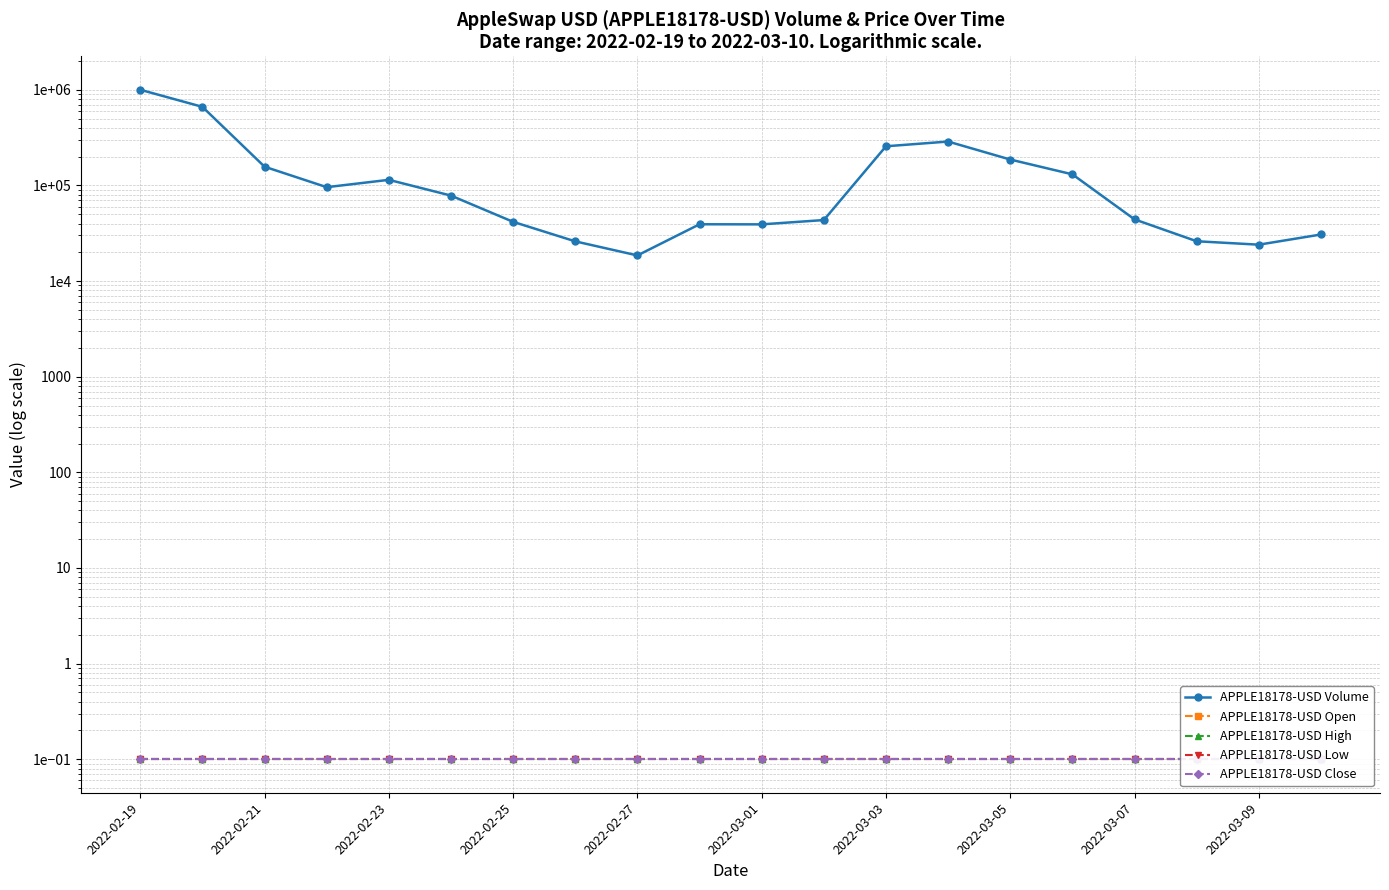

What is the sum of the APPLE18178-USD Low values at 11 and 2022-02-23?

0.2